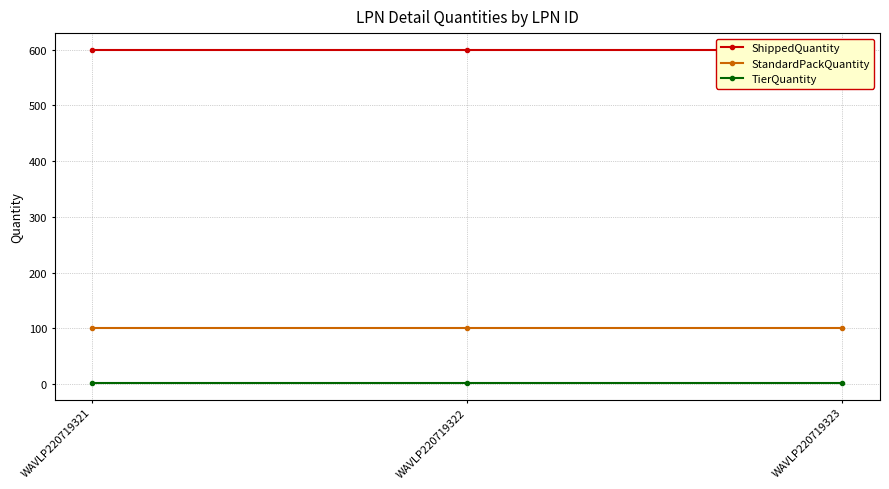

Reading right to left, what are all the values shown in this chart?

ShippedQuantity: WAVLP220719323=600	WAVLP220719322=600	WAVLP220719321=600
StandardPackQuantity: WAVLP220719323=100	WAVLP220719322=100	WAVLP220719321=100
TierQuantity: WAVLP220719323=2	WAVLP220719322=2	WAVLP220719321=2